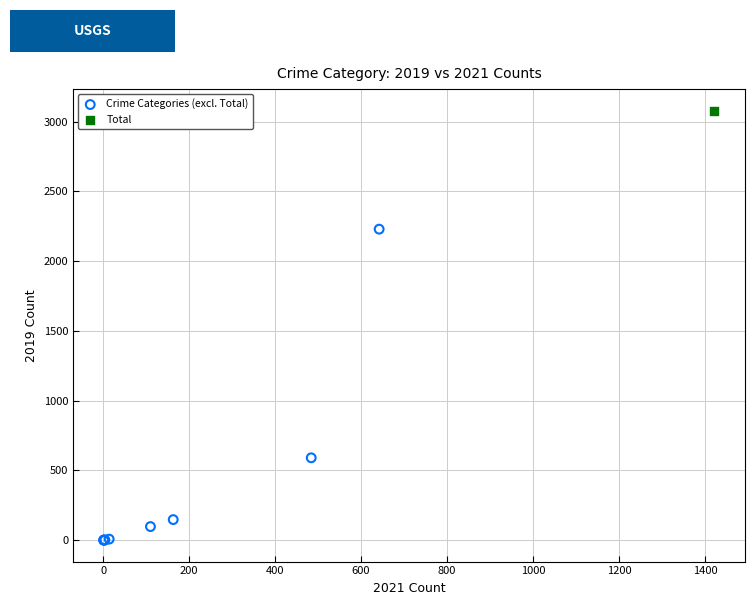

What are all the series names shown in the legend?

Crime Categories (excl. Total), Total